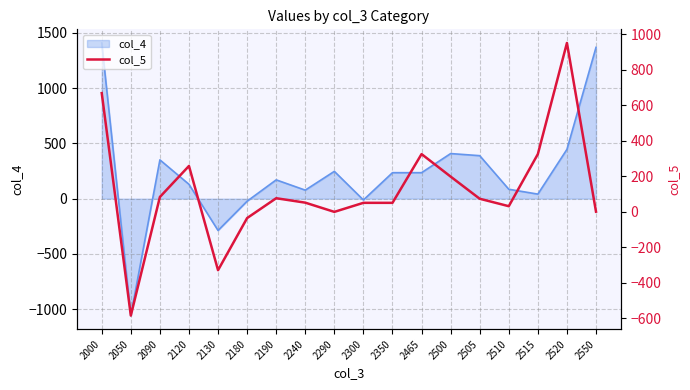

The col_4 series shows 85 at 2510. True or false?

True